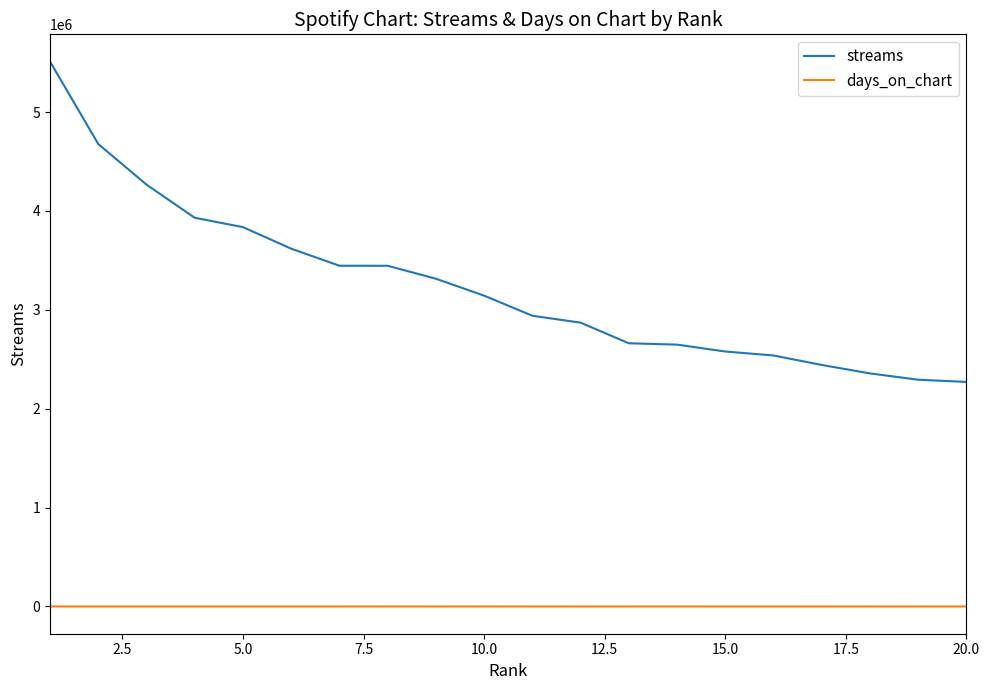

True or false: streams and days_on_chart cross at least once.

False